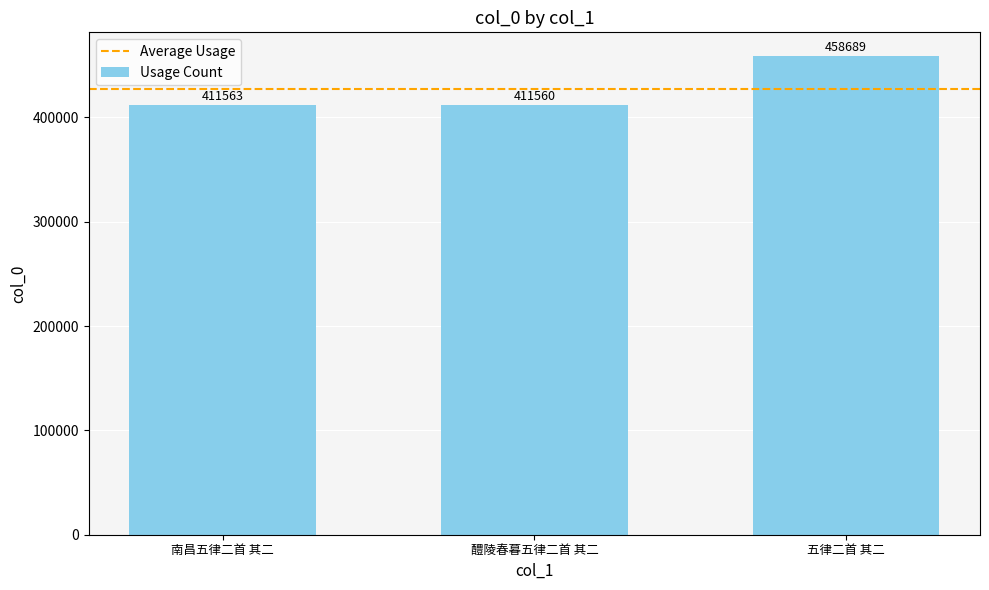

List the labels in order of value, largest first.

五律二首 其二, 南昌五律二首 其二, 醴陵春暮五律二首 其二